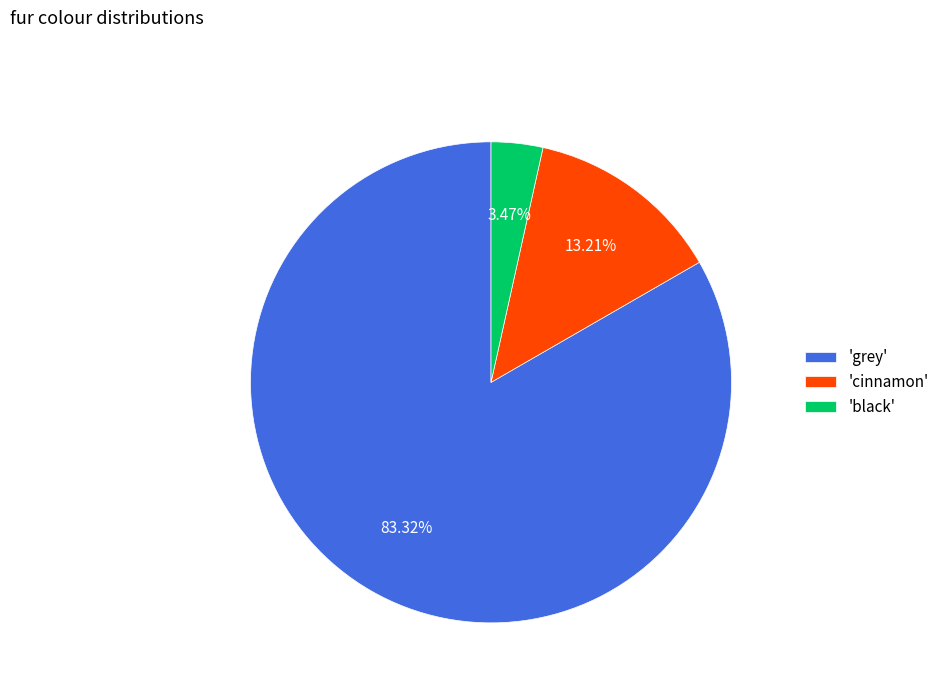

Which has a higher value, 'cinnamon' or 'black'?

'cinnamon'